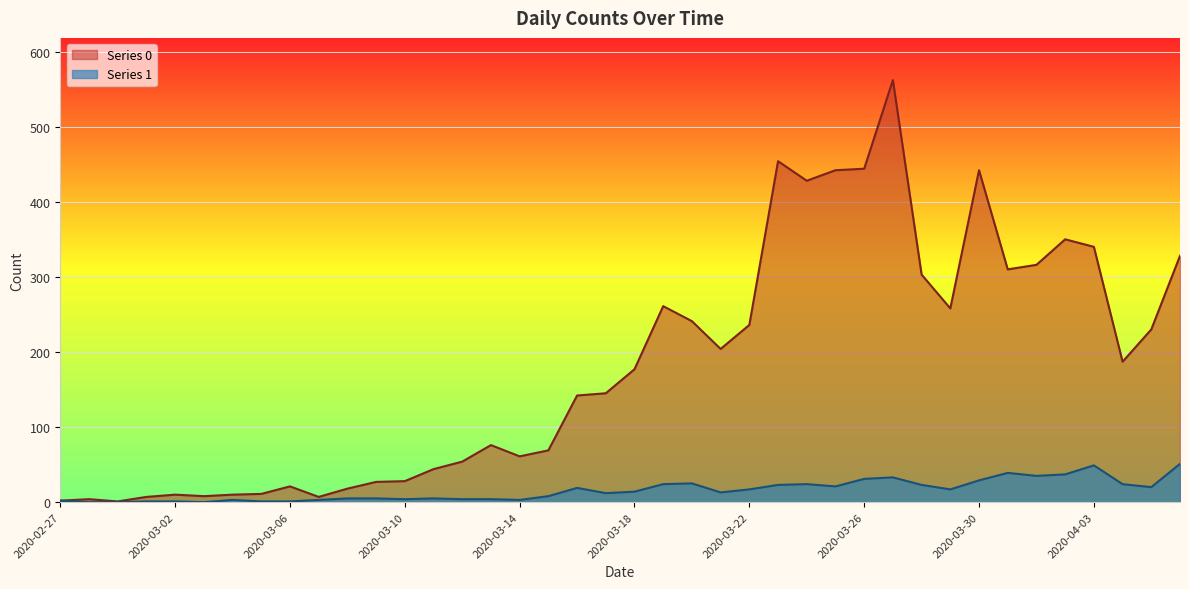

Rank the series at 2020-03-10 from lowest to highest value.

Series 1, Series 0